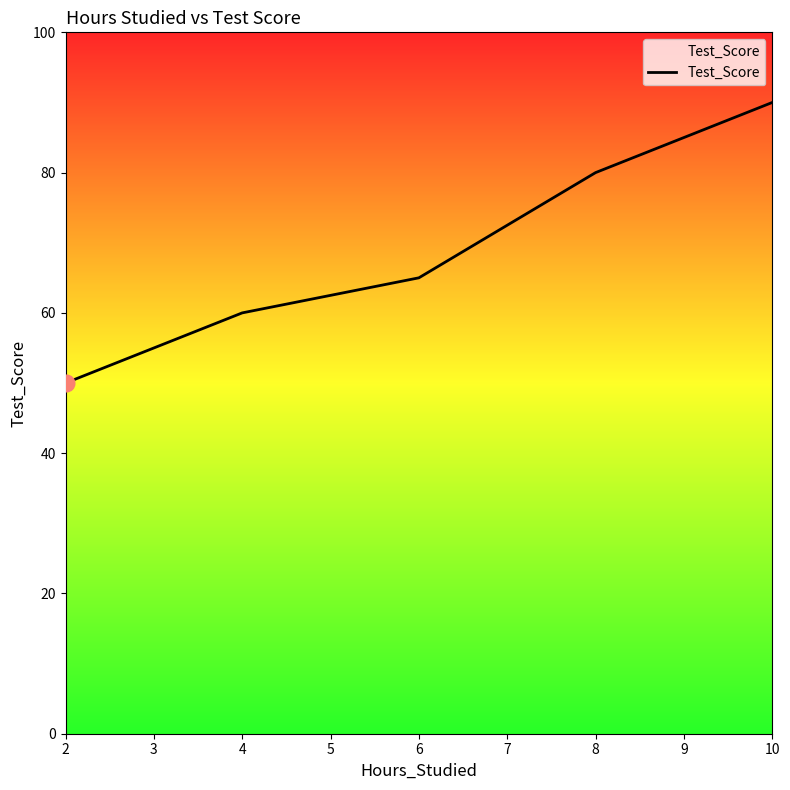

What is the change in value from 2 to 10?

+40